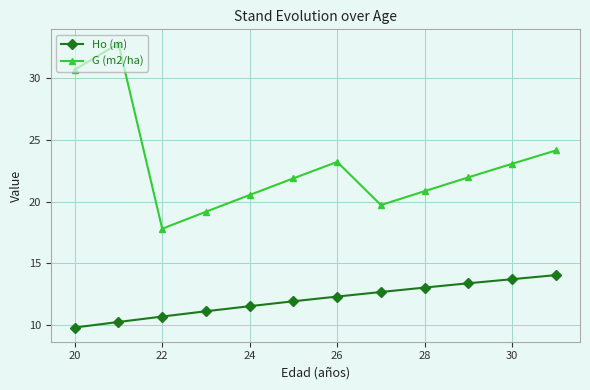

What is the value of the Ho (m) point at the 12th from the left?

14.1